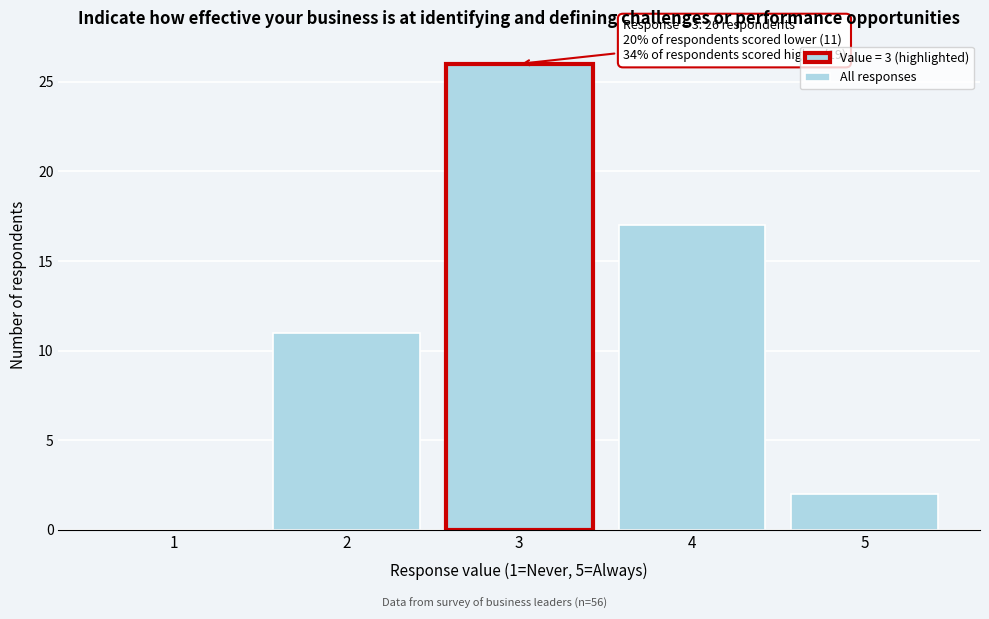

Which range on the x-axis has the tallest bar?

2.5 to 3.5